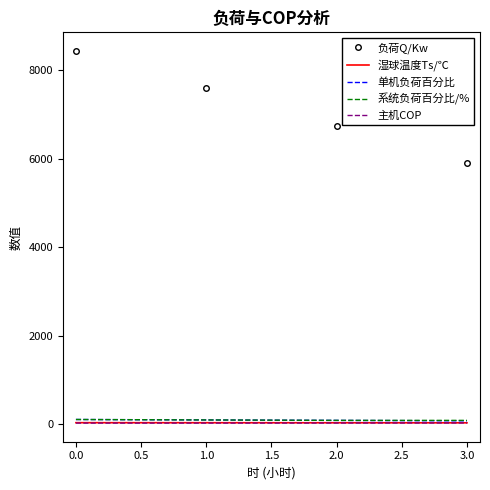

Where is 负荷Q/Kw nearest to the value 7175?

2.0